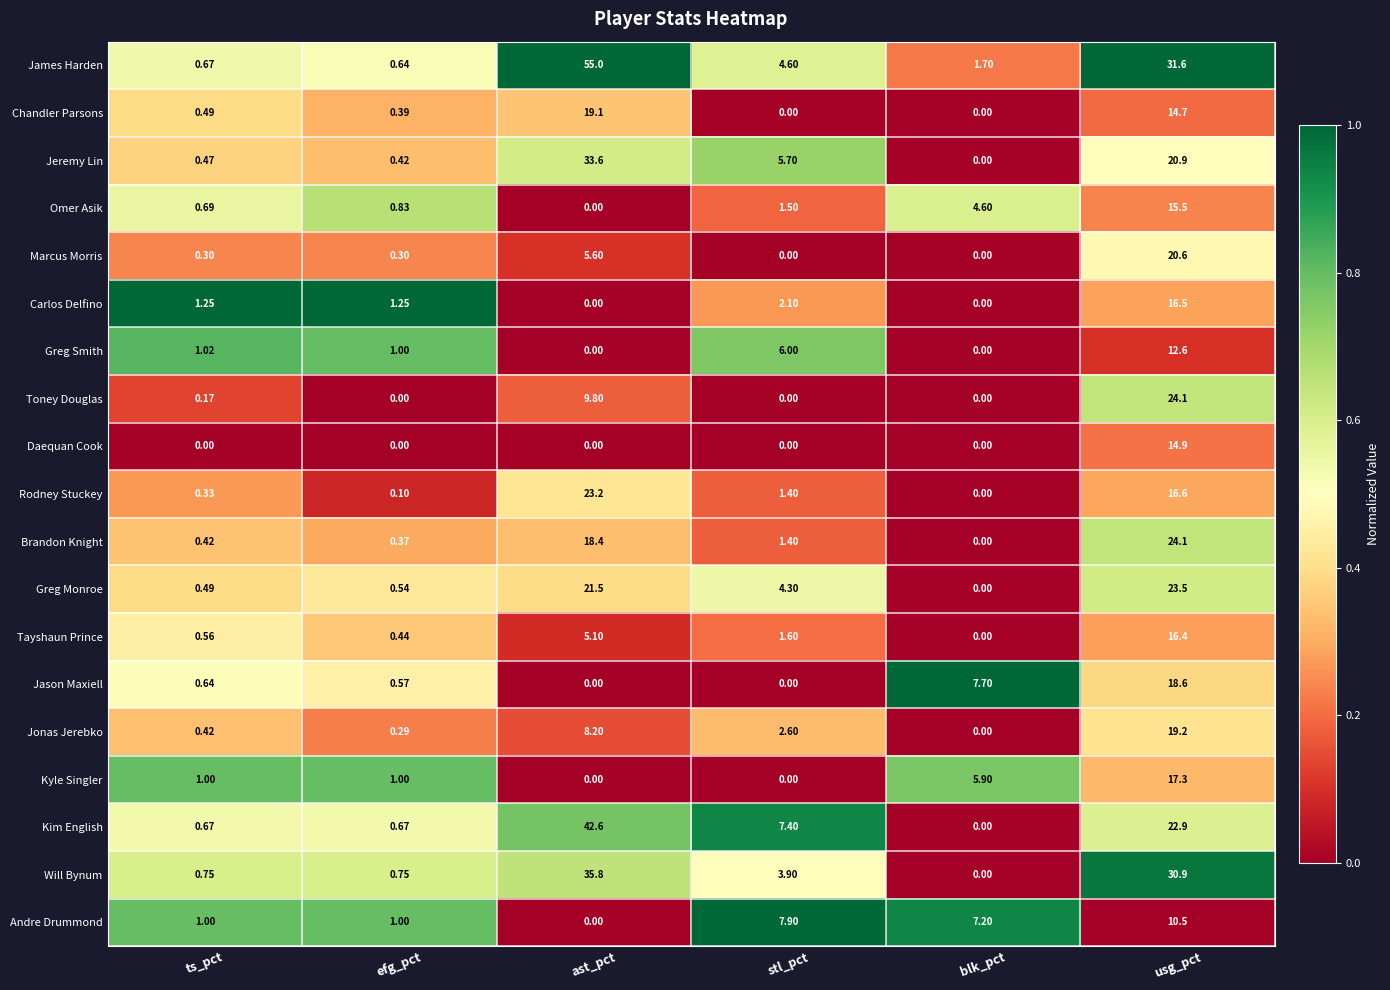

Where does the Carlos Delfino series first go above 1?

ts_pct